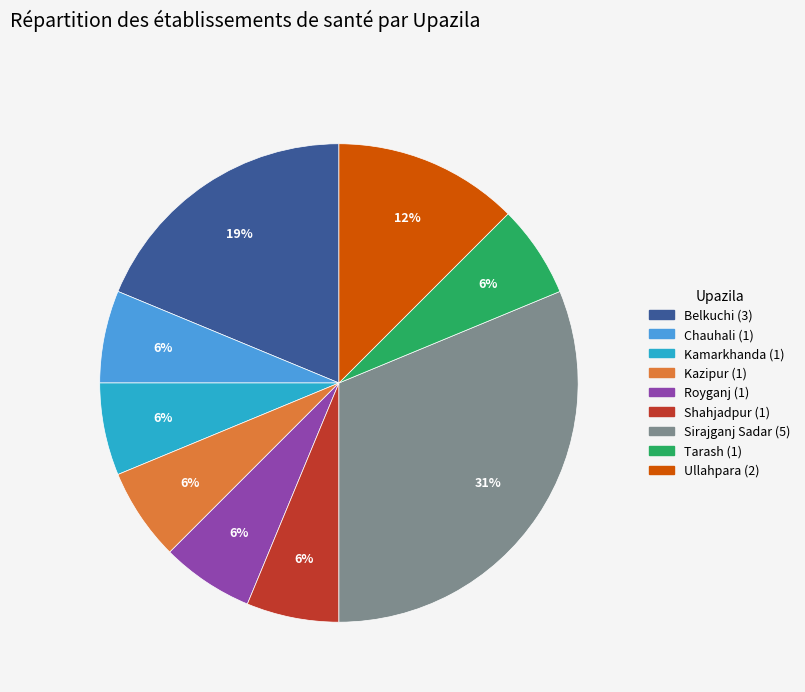

Approximately how many times larger is the value at Ullahpara compared to Kamarkhanda?

2.0